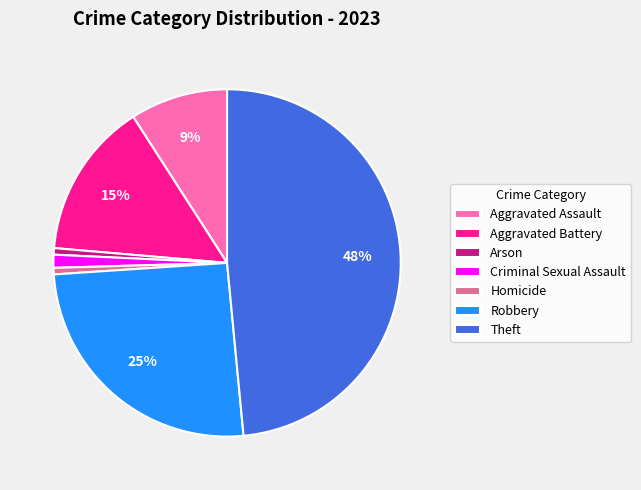

Do Theft and Homicide together represent more than half of the pie?

No